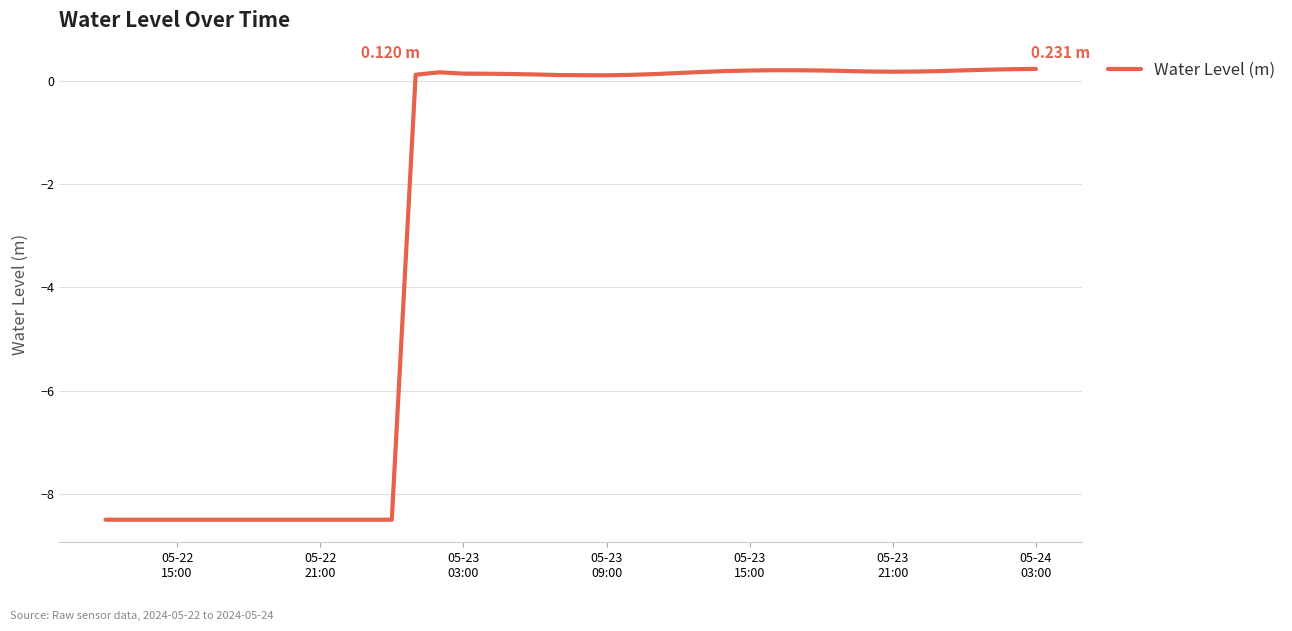

Does the chart have visible grid lines?

Yes